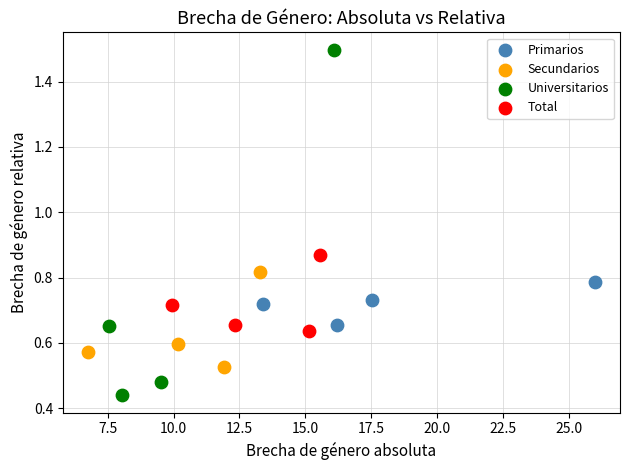

Which series has the largest Y range (max minus min)?

Universitarios